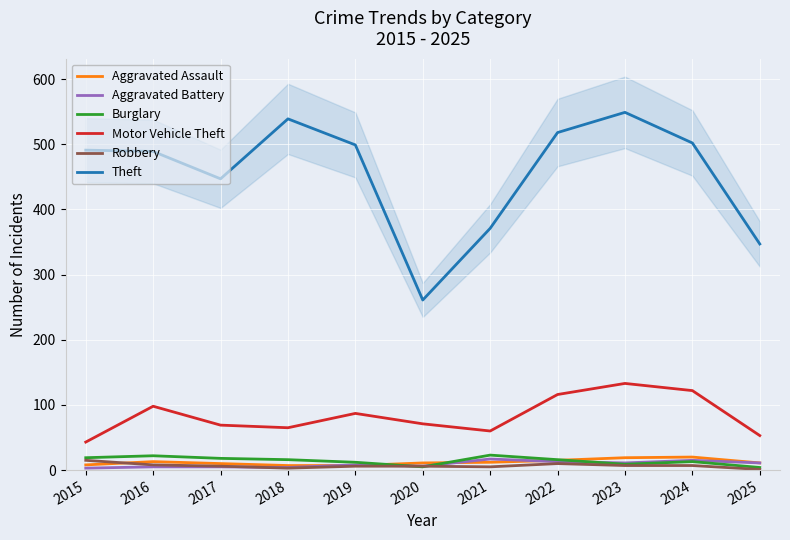

What is the spread (max minus min) of values at 2016?

484